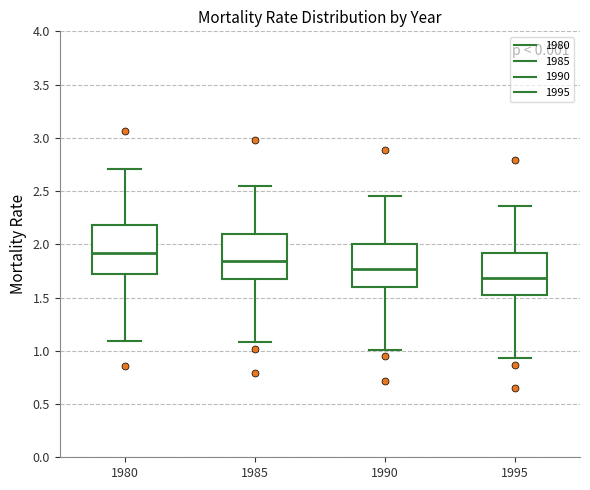

Which box has the highest median line?

1980